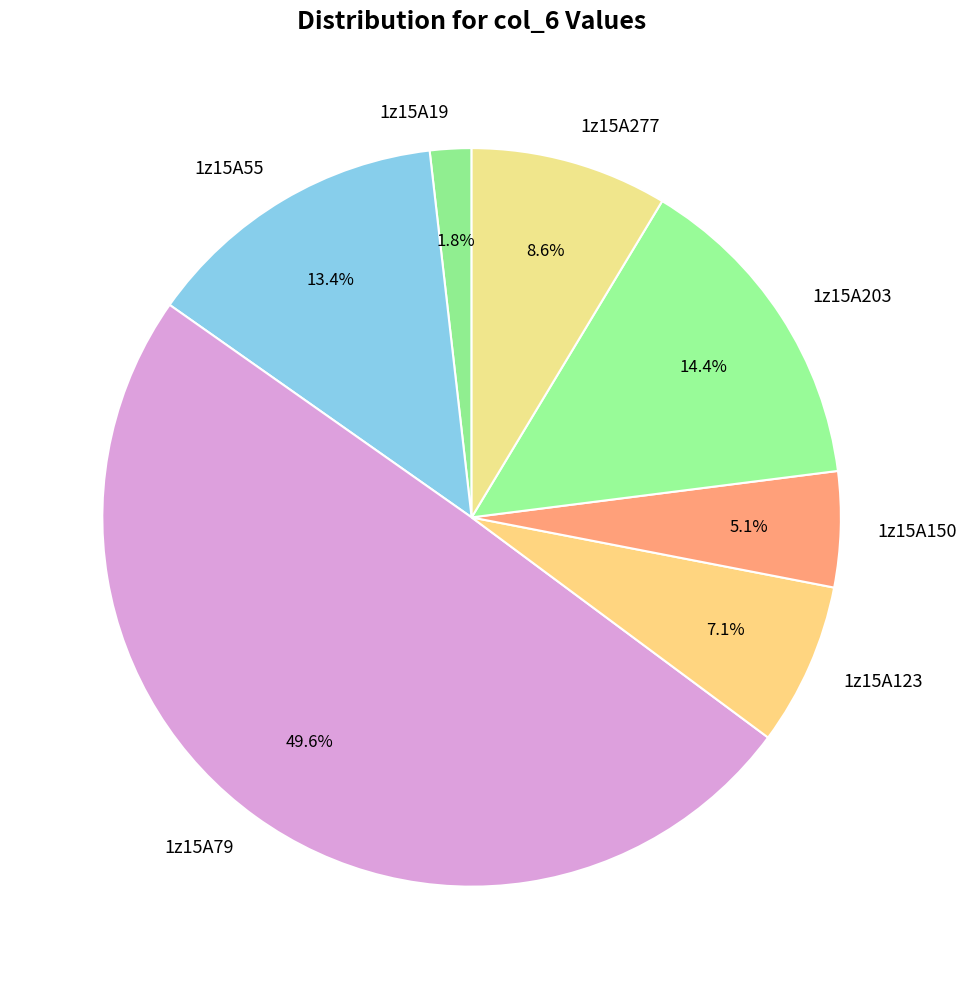

The 1z15A79 slice represents 50% of the pie. True or false?

True